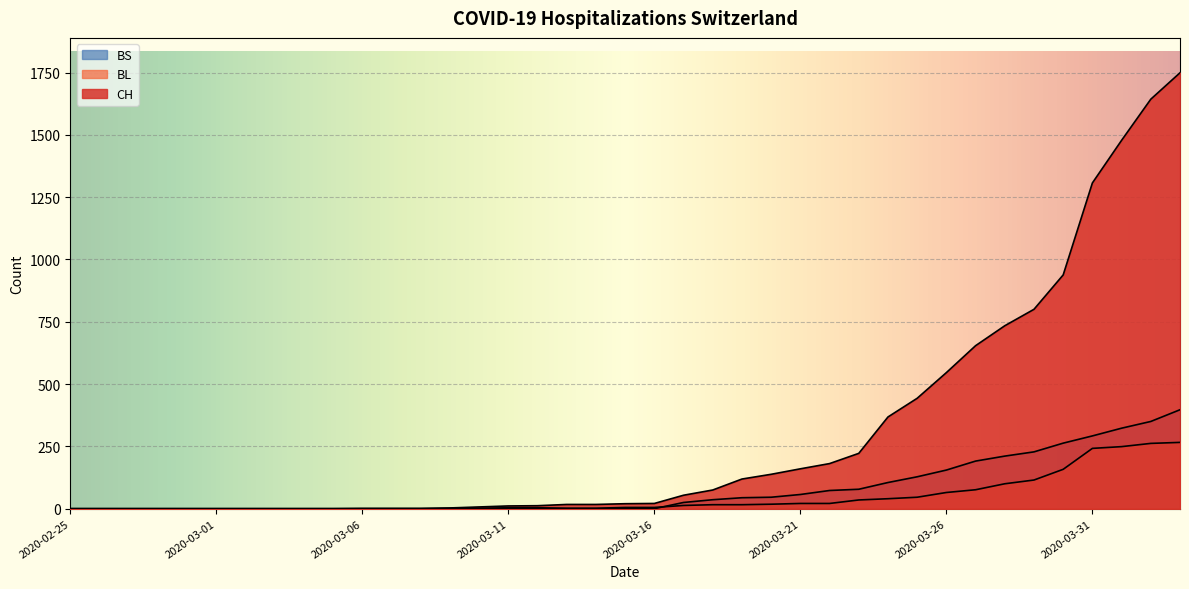

Rank the series by their maximum value, from highest to lowest.

CH, BS, BL